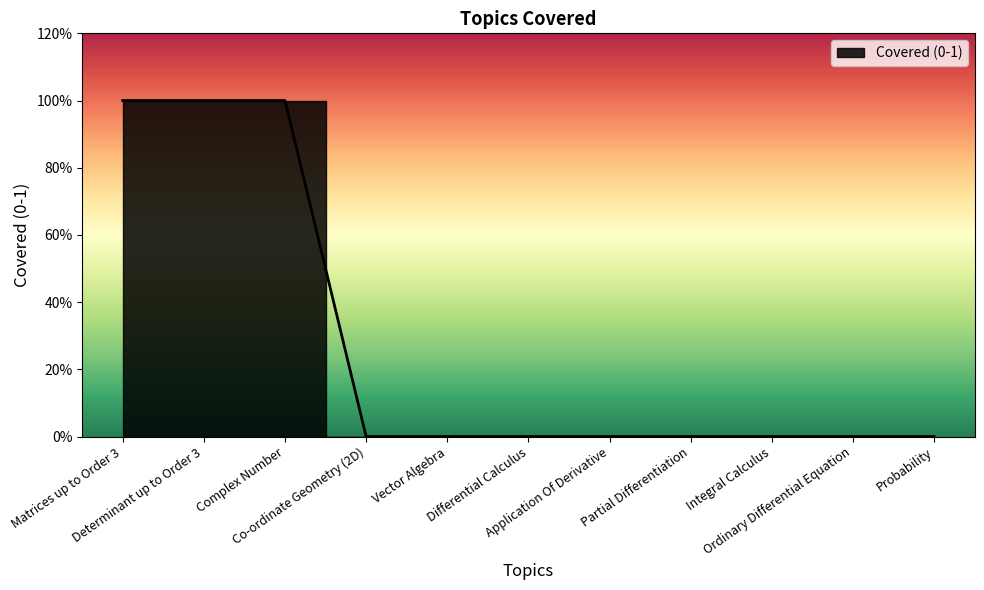

List the labels in order of value, largest first.

Matrices up to Order 3, Determinant up to Order 3, Complex Number, Co-ordinate Geometry (2D), Vector Algebra, Differential Calculus, Application Of Derivative, Partial Differentiation, Integral Calculus, Ordinary Differential Equation, Probability